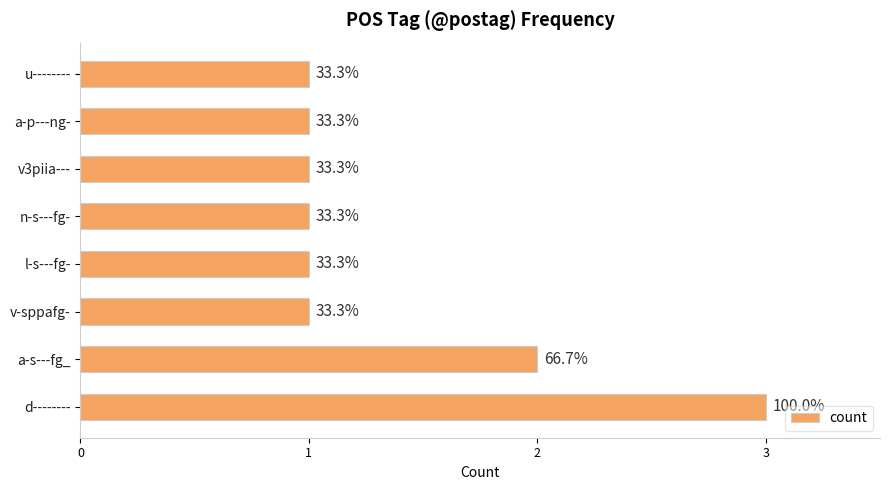

Does the chart contain stacked bars?

No